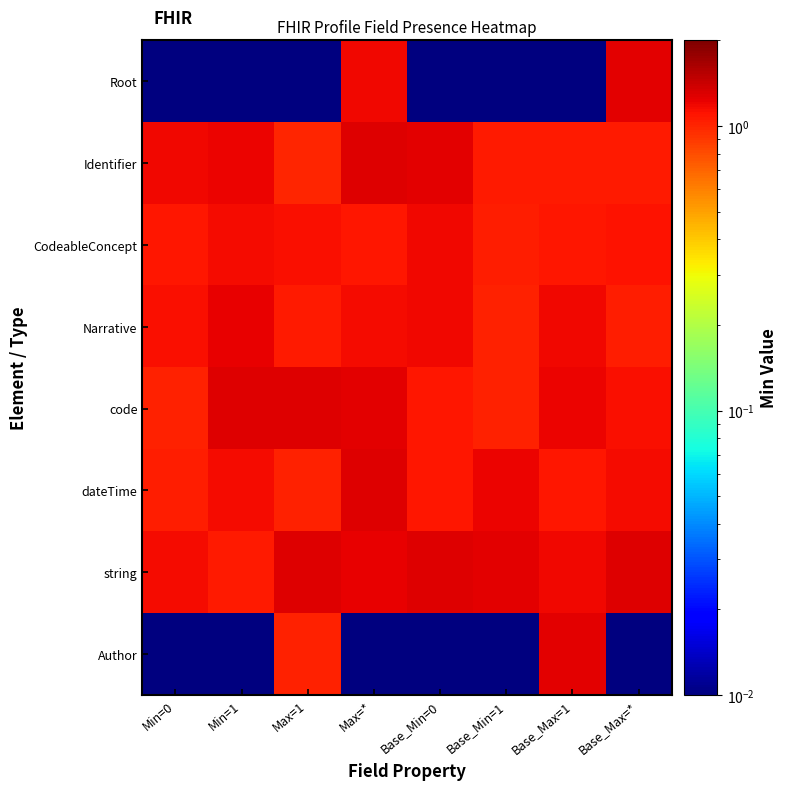

What is the total value across all series at Base_Max=*?

8.1